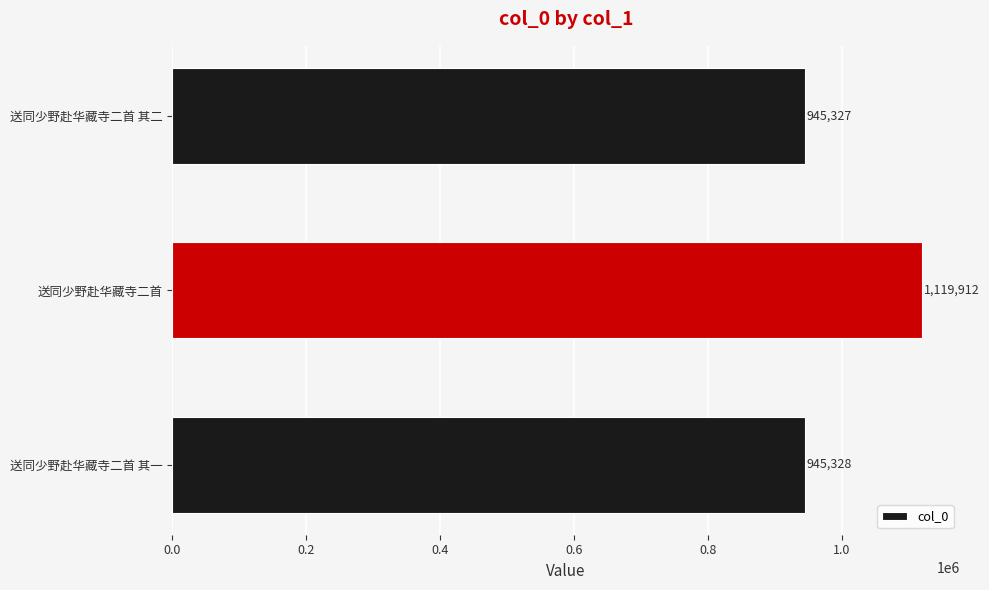

Rank the categories by value from lowest to highest.

送同少野赴华藏寺二首 其二, 送同少野赴华藏寺二首 其一, 送同少野赴华藏寺二首